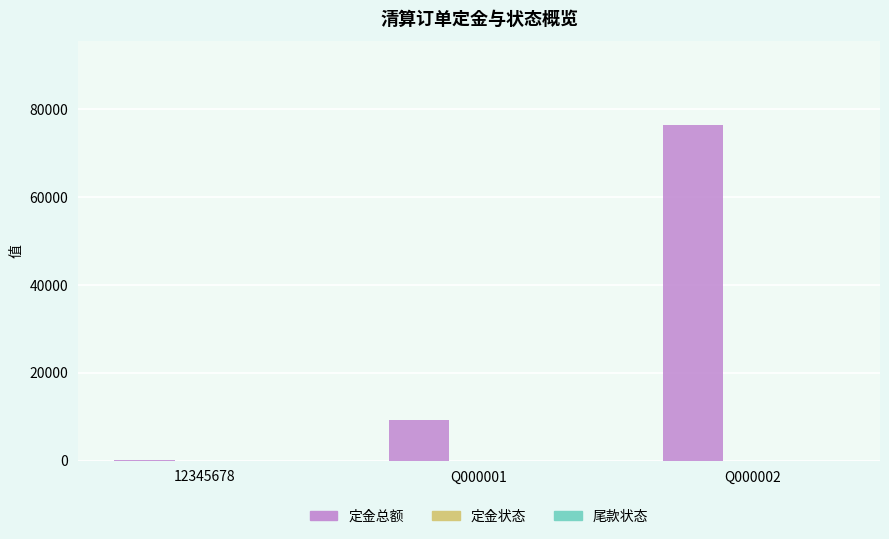

What is the maximum value shown in the chart?

76328.0